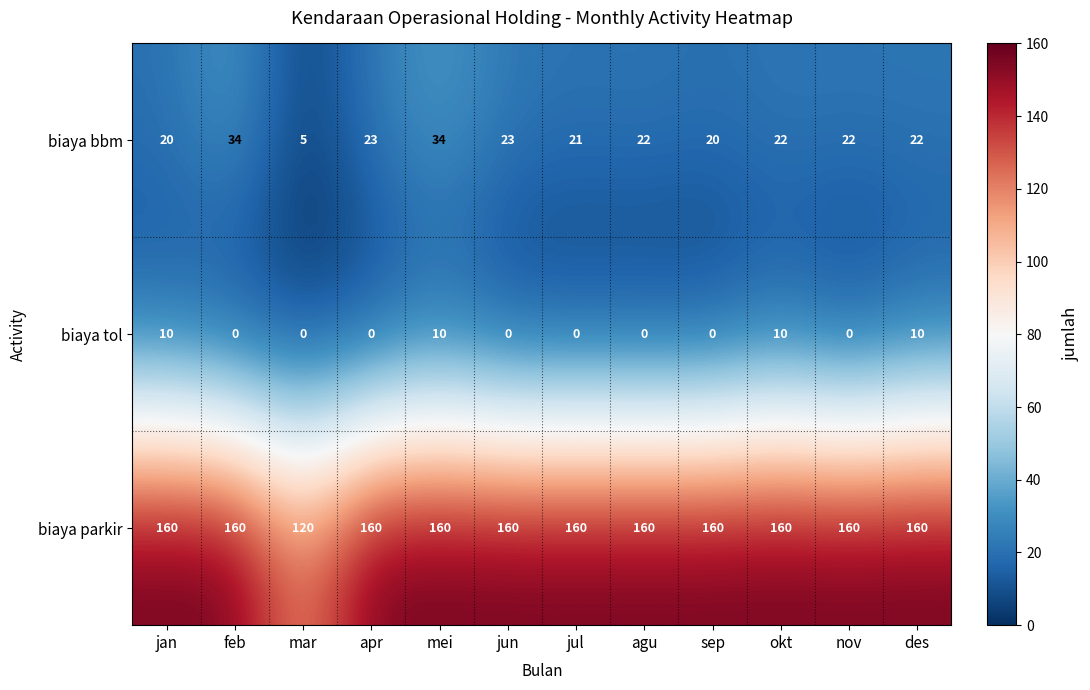

Where does the biaya bbm series first go above 22?

feb